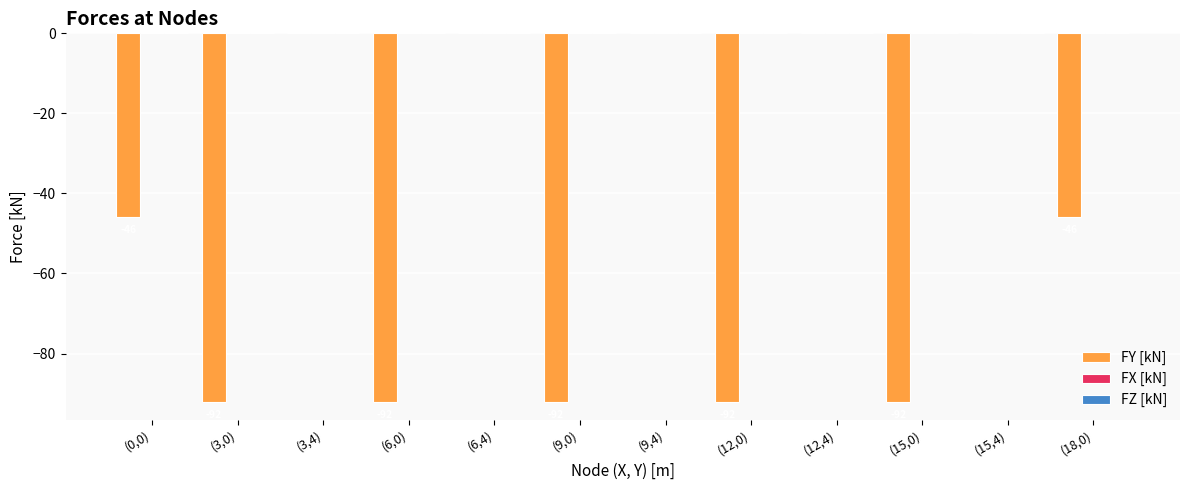

What is the sum of all values?

-552